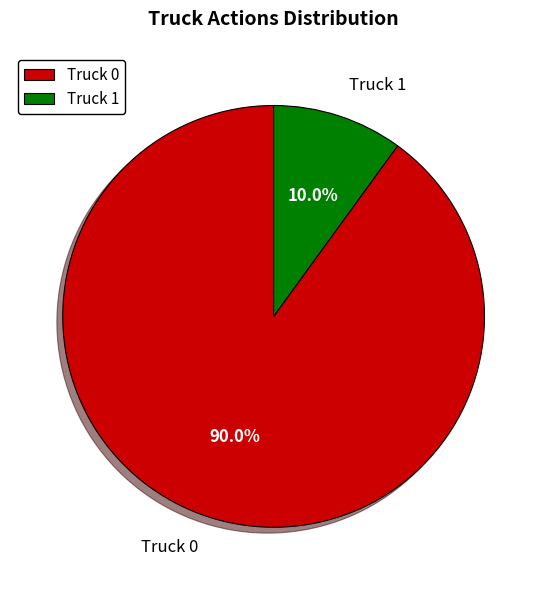

Combined, what portion of the pie is Truck 1 and Truck 0?

100.0%